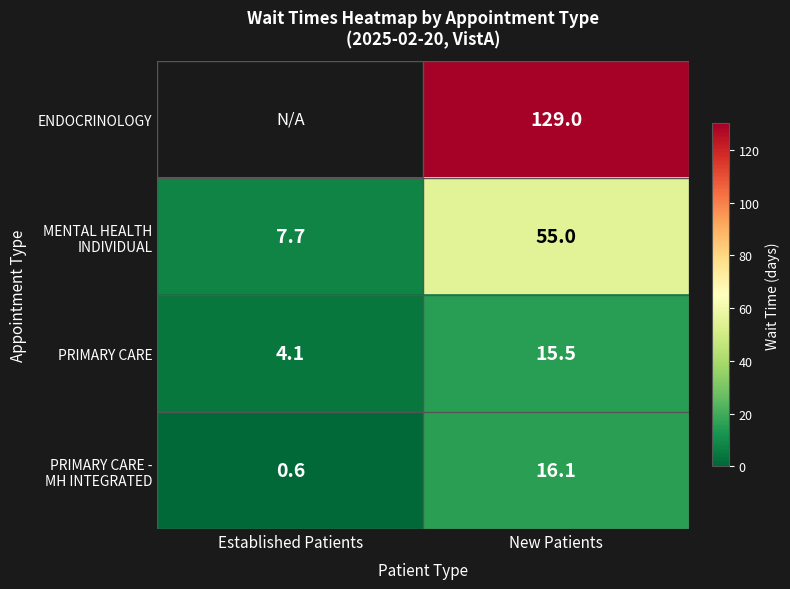

What is the approximate value of PRIMARY CARE at New Patients?

15.5